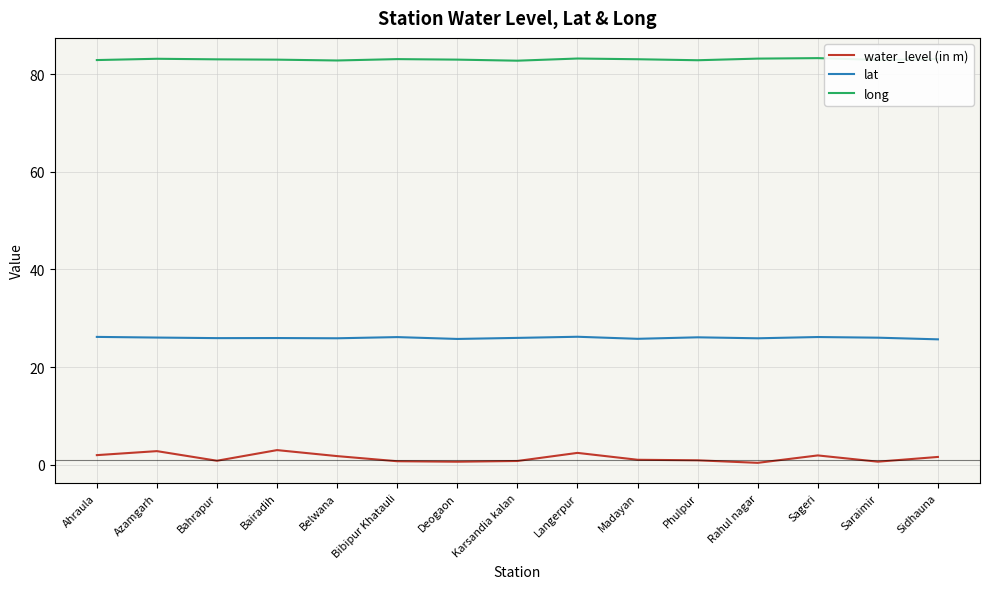

How many series are shown in this chart?

3